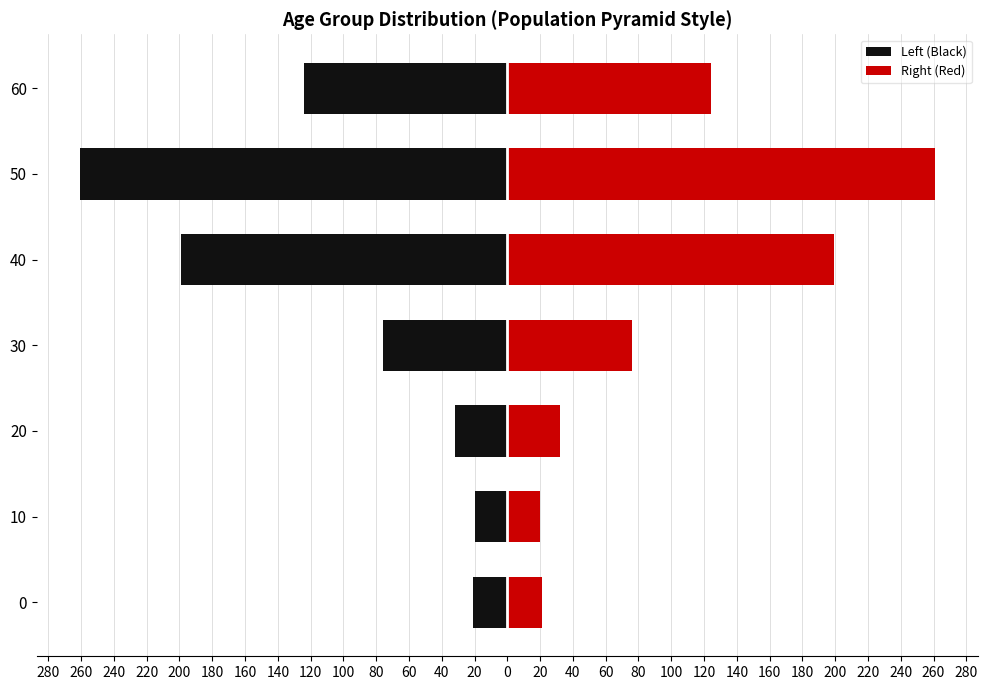

Reading left to right, list all the values displayed in this chart.

Left (Black): -21	-20	-32	-76	-199	-261	-124
Right (Red): 21	20	32	76	199	261	124